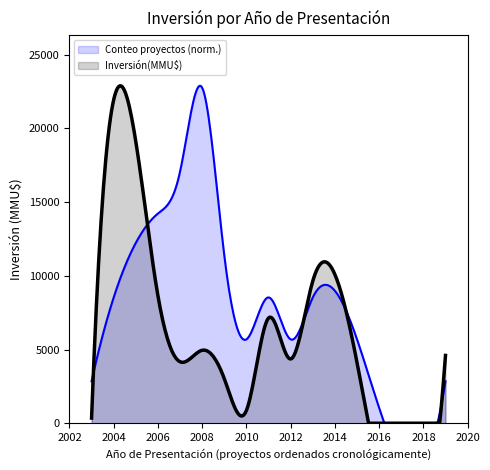

Rank the series by their average value, from highest to lowest.

Conteo proyectos (norm.), Inversión(MMU$)